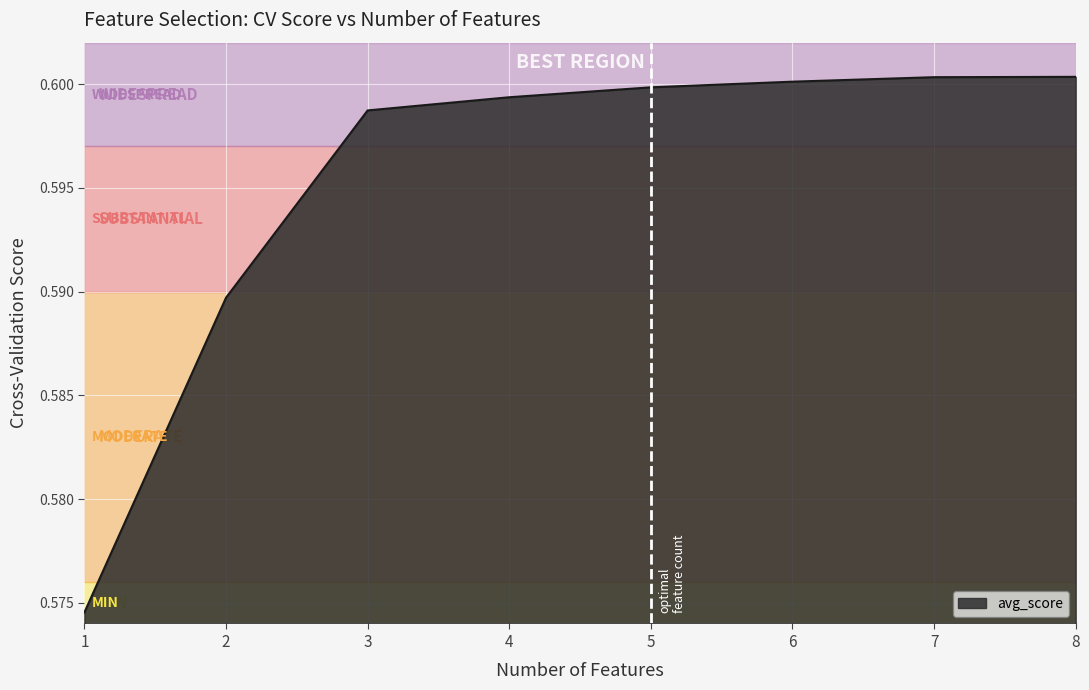

The value at 7 is 0.6. True or false?

True